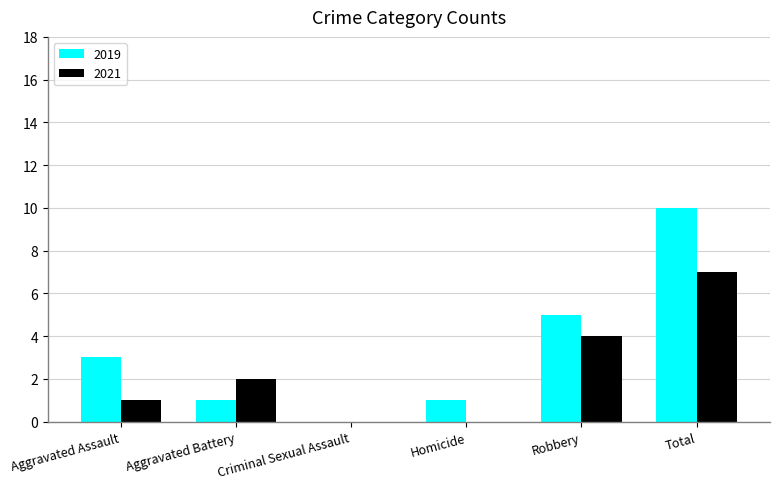

How many data points does each series have?

6